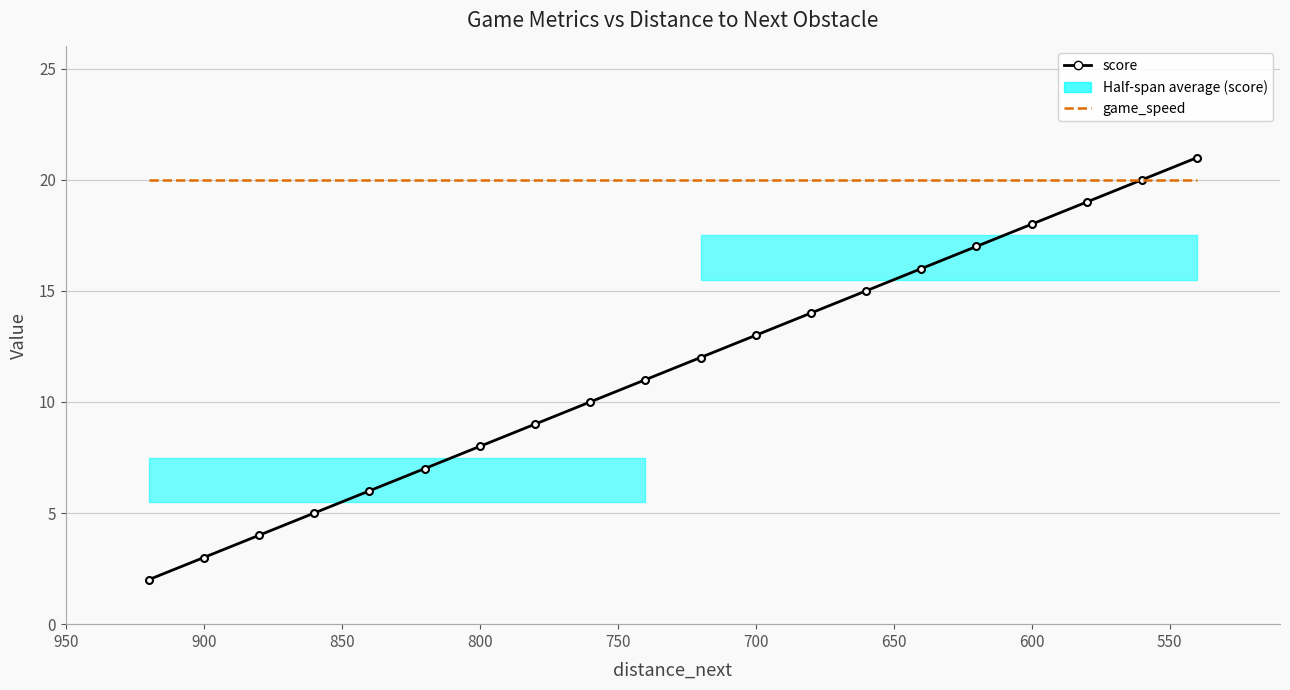

What is the sum of all score values?

230